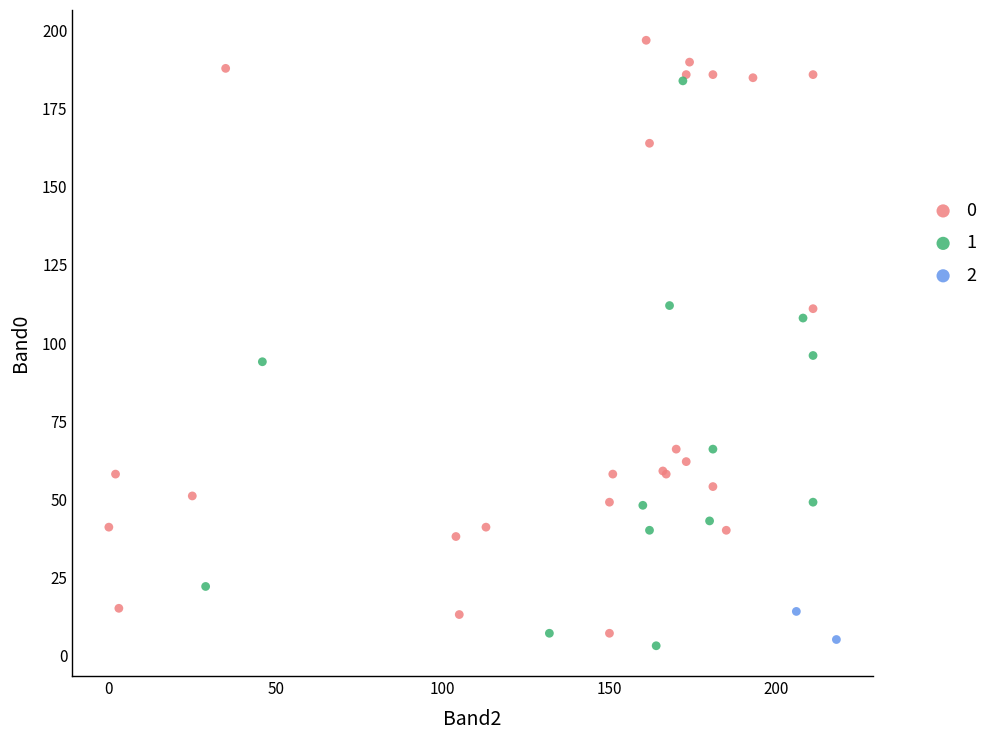

Which series has the largest Y range (max minus min)?

0